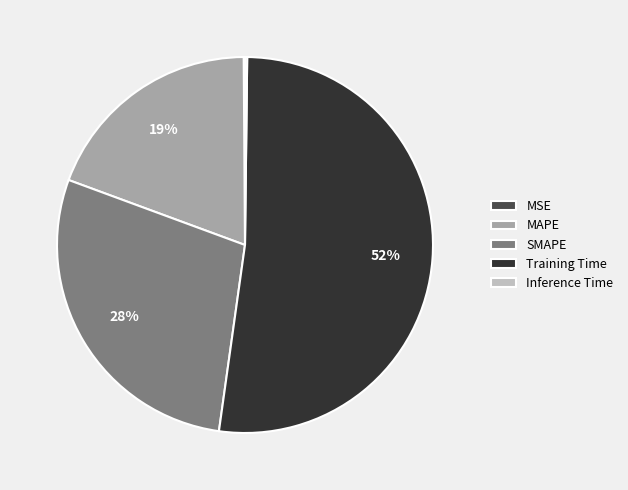

Is it true that SMAPE is 28% of the pie?

True